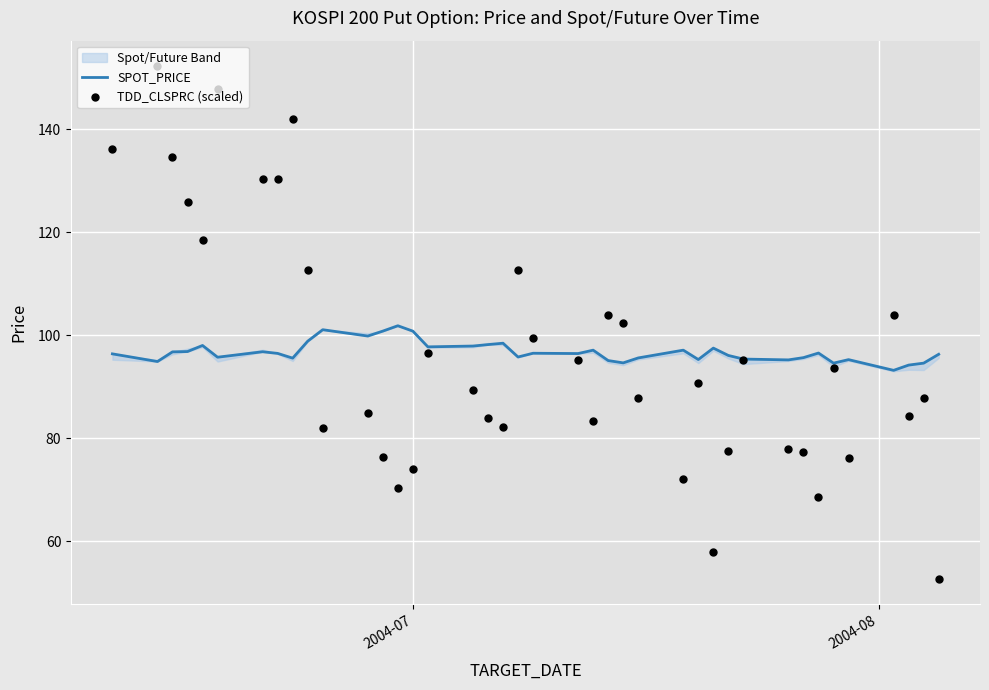

Which series reaches the maximum Y coordinate?

TDD_CLSPRC (scaled)